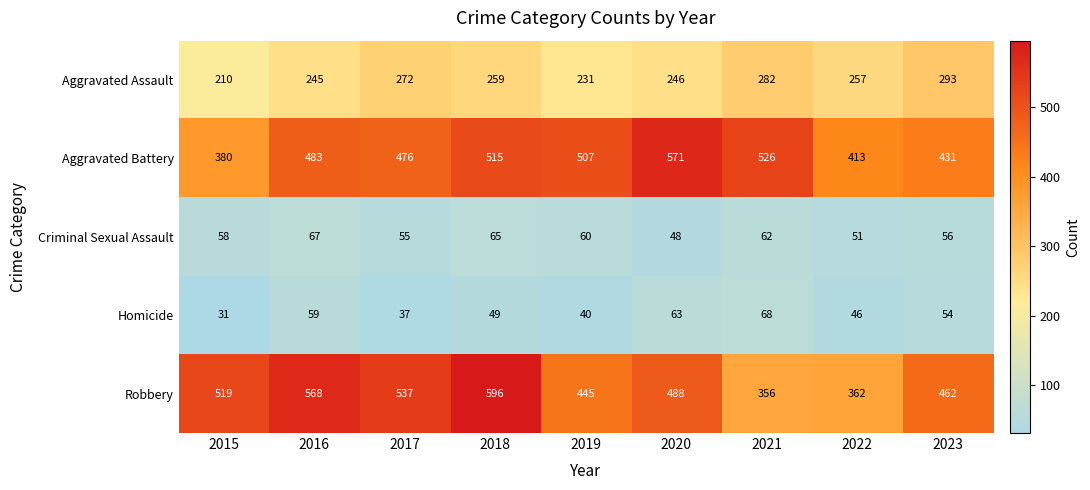

At how many categories does at least one series exceed 434?

8